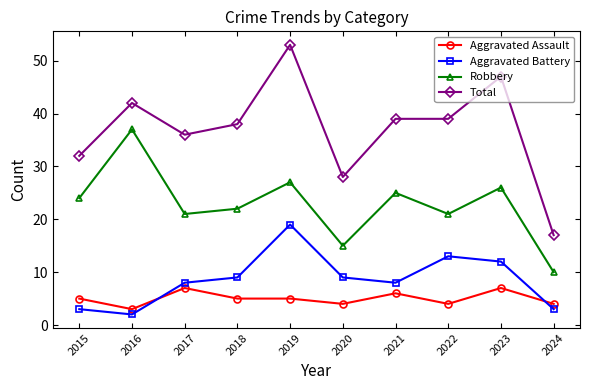

Which category has the highest value in the Total series?

2019